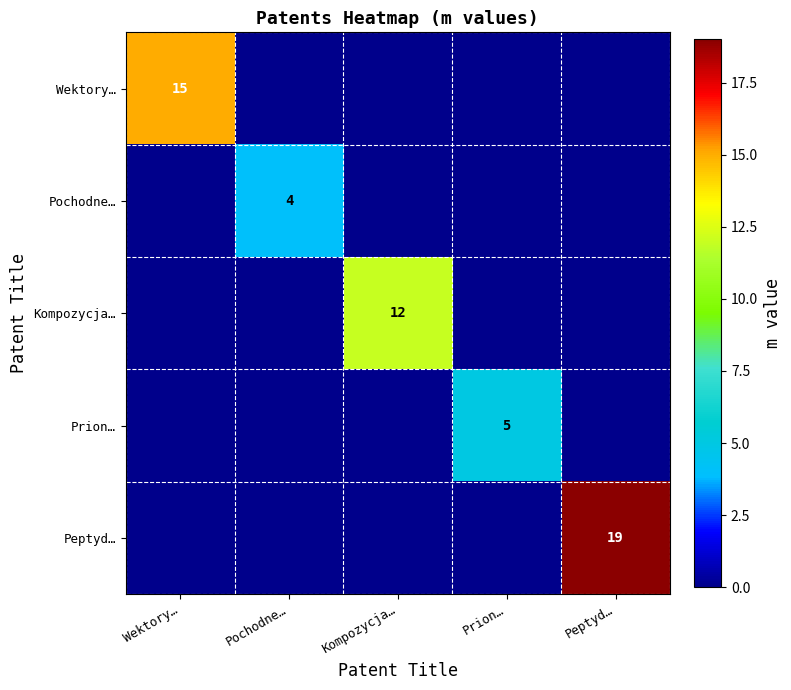

True or false: Kompozycja… has a value of 21 at Kompozycja….

False